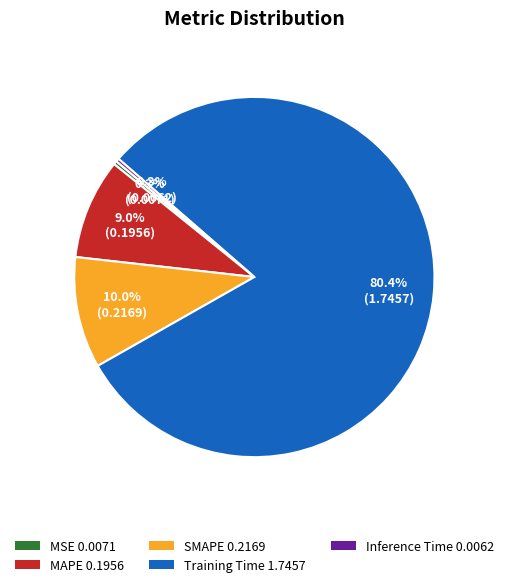

Is it true that Inference Time is 0% of the pie?

True